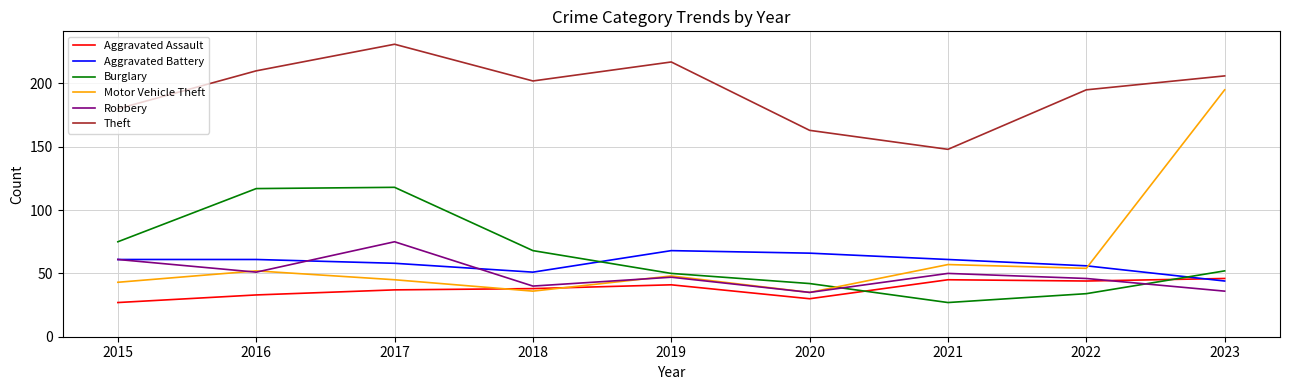

Reading left to right, transcribe all the data shown in this chart.

Aggravated Assault: 27	33	37	38	41	30	45	44	46
Aggravated Battery: 61	61	58	51	68	66	61	56	44
Burglary: 75	117	118	68	50	42	27	34	52
Motor Vehicle Theft: 43	52	45	36	48	35	57	54	195
Robbery: 61	51	75	40	47	35	50	46	36
Theft: 180	210	231	202	217	163	148	195	206